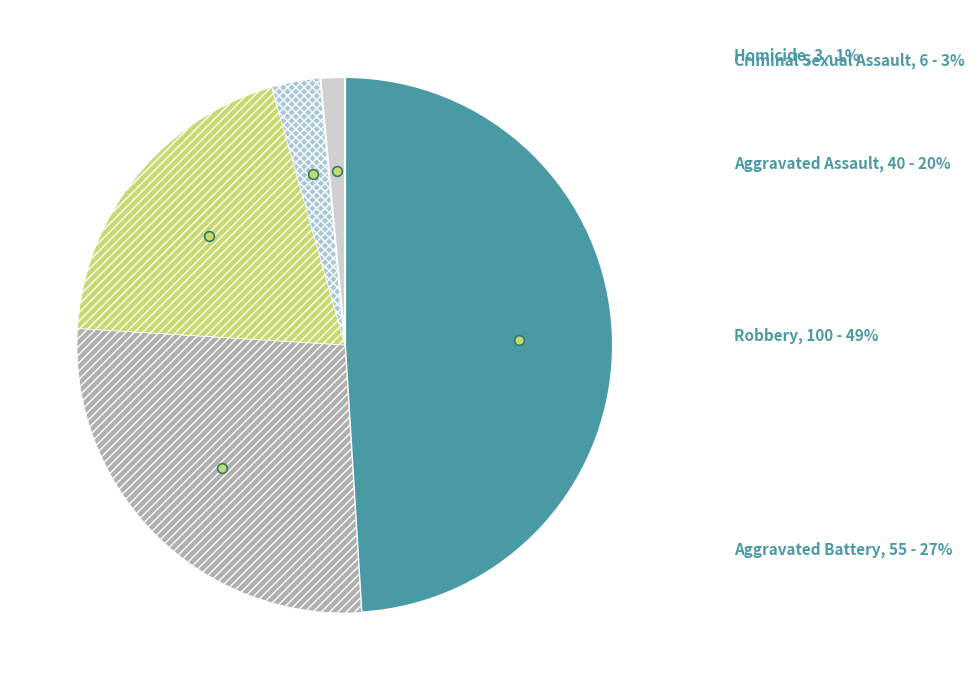

The Aggravated Battery slice represents 27% of the pie. True or false?

True